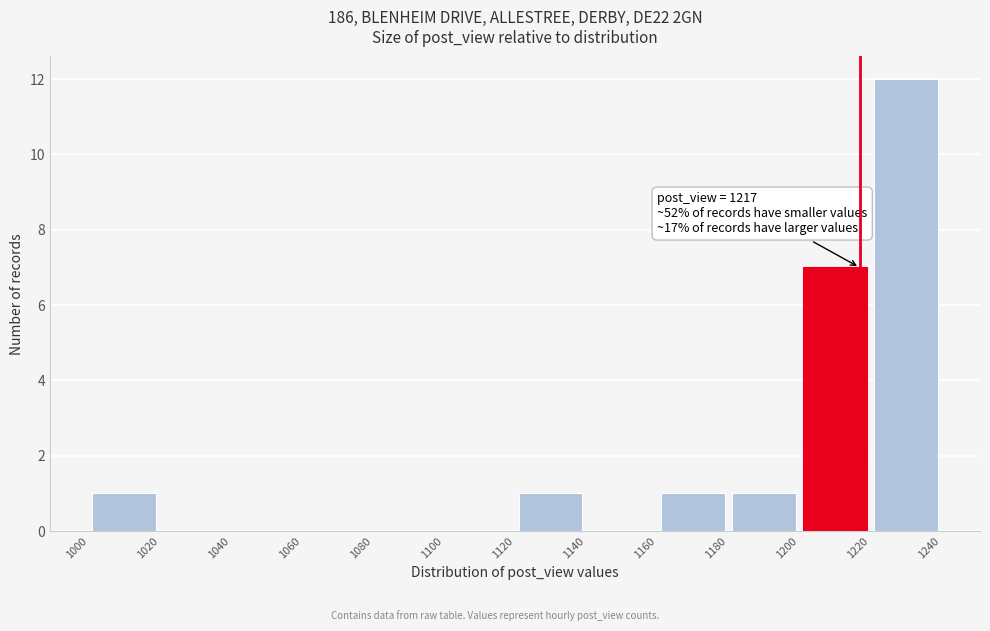

Which range on the x-axis has the tallest bar?

1220 to 1240